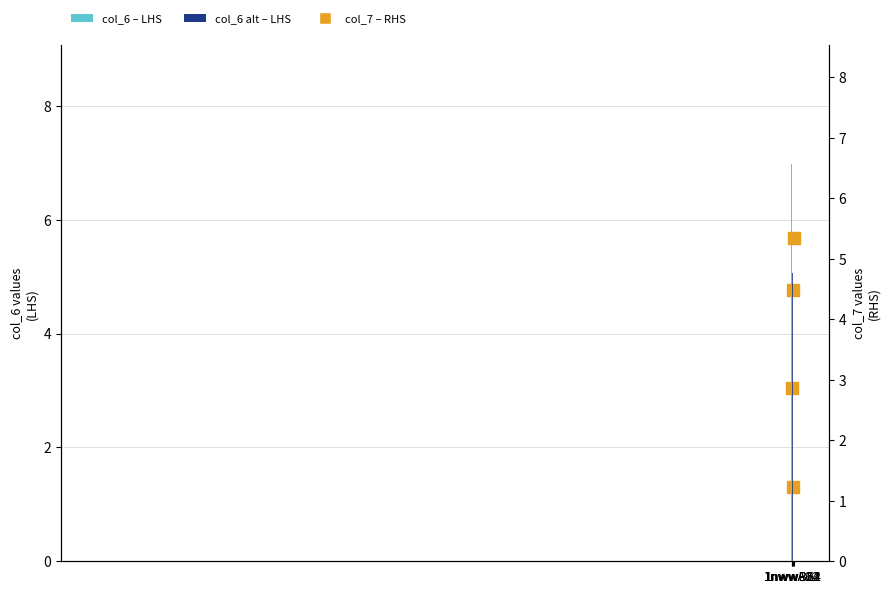

What is the total value across all series at 1nwwA22?

6.1